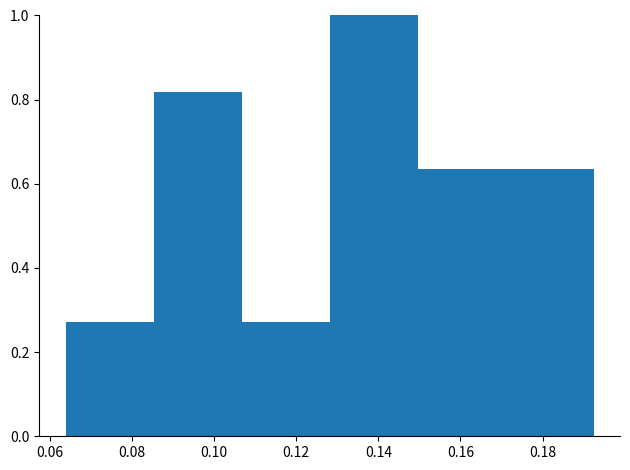

Reading left to right, transcribe this chart: for each bar, give the range it covers on the x-axis and its height. Neither the bar edges nor the heights are printed on the chart, so give them approximately, as read against the axes.

0.064 to 0.086: 0.28
0.086 to 0.106: 0.82
0.106 to 0.128: 0.28
0.128 to 0.150: 1.00
0.150 to 0.170: 0.64
0.170 to 0.192: 0.64